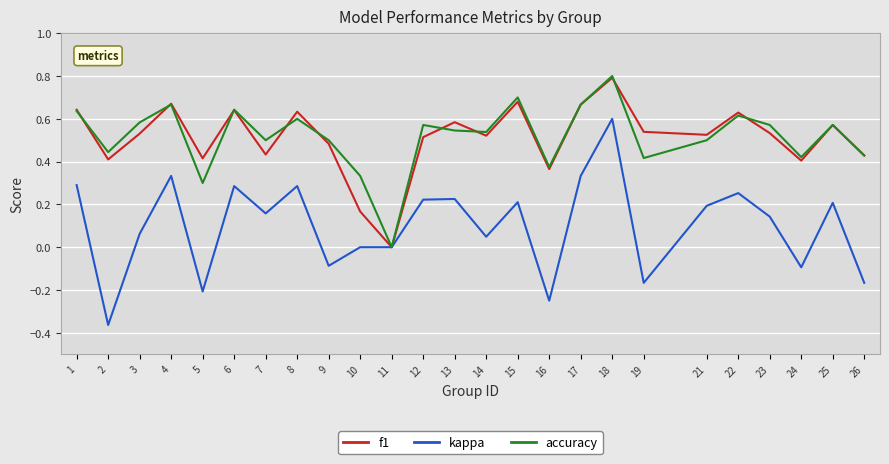

Which series has the largest range (max minus min)?

kappa